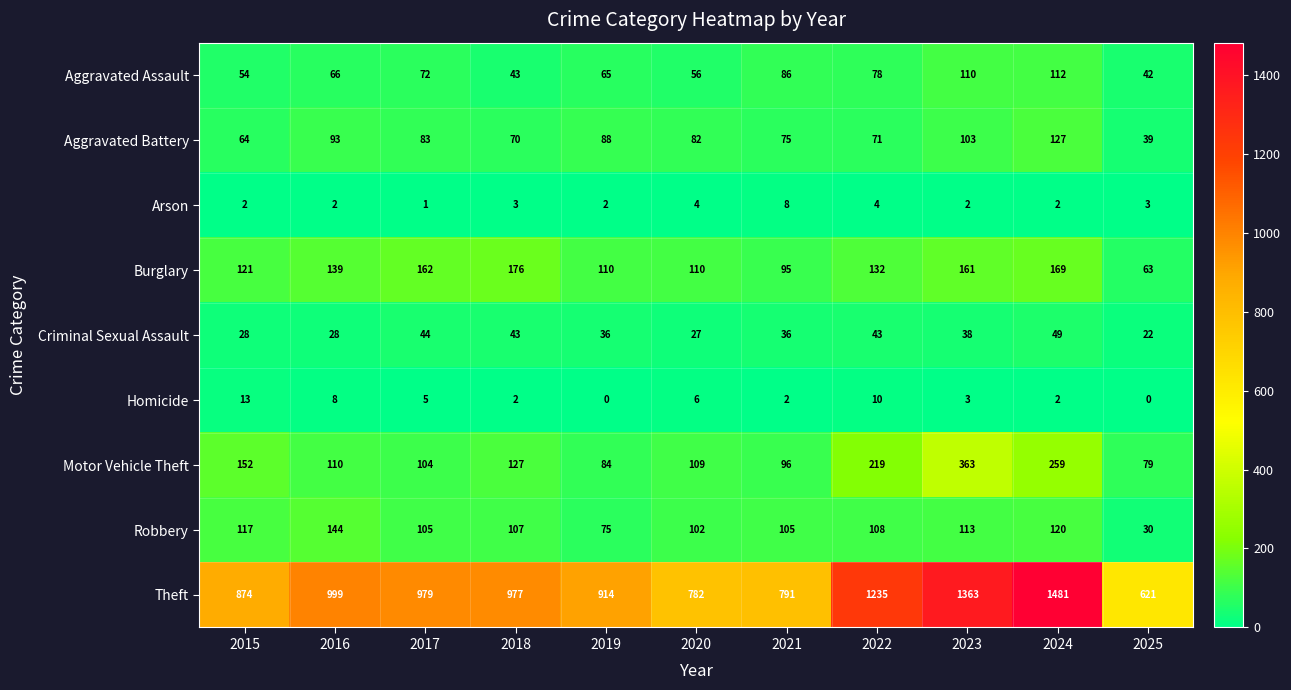

What is the average value of the Aggravated Assault series?

71